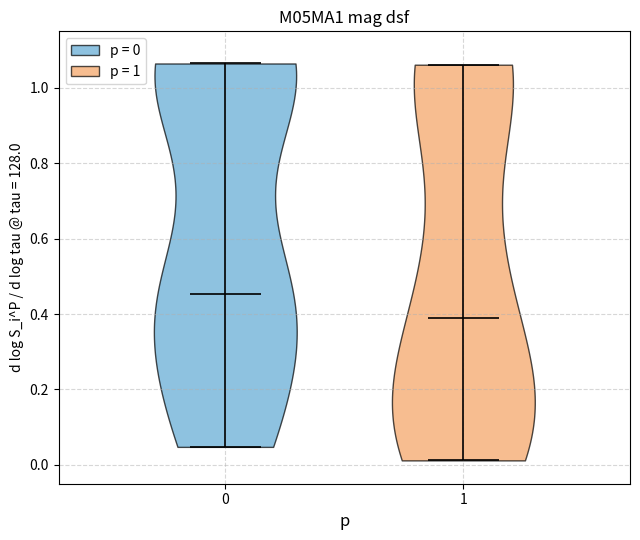

Which violin has the lowest median line?

1